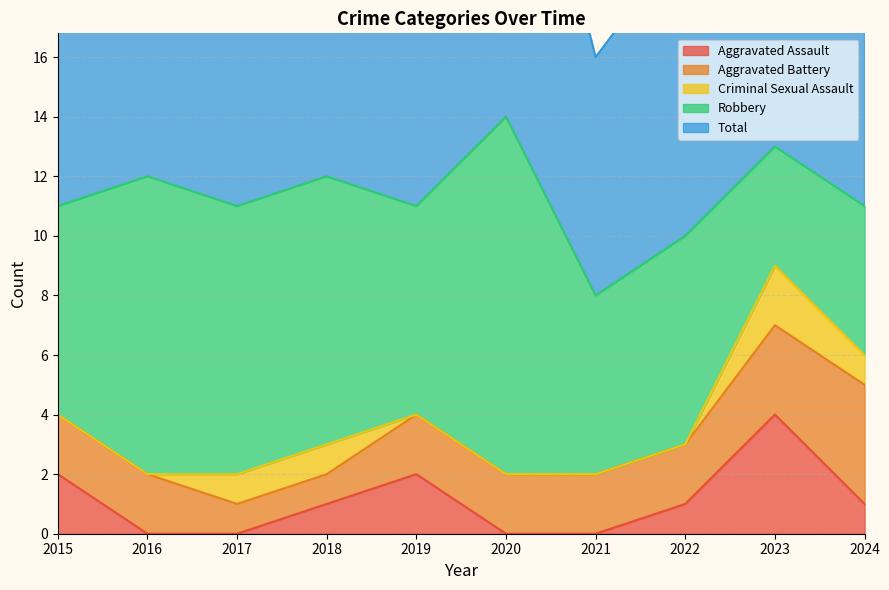

True or false: Criminal Sexual Assault has more than 1 interior local peaks.

False